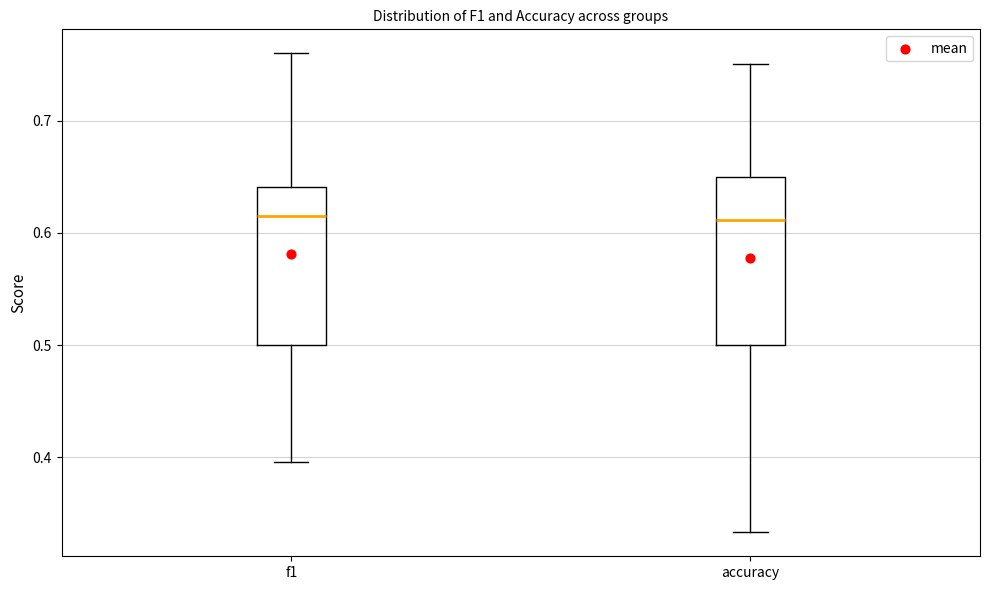

Reading left to right, transcribe this box plot: for each box, give where its median line is, the range the box spans, and where its two whiskers end, as read against the y-axis. The values are not printed on the chart, so give them approximately, as read against the axis.

f1: median 0.62, box 0.50 to 0.64, whiskers 0.40 to 0.76
accuracy: median 0.61, box 0.50 to 0.65, whiskers 0.33 to 0.75